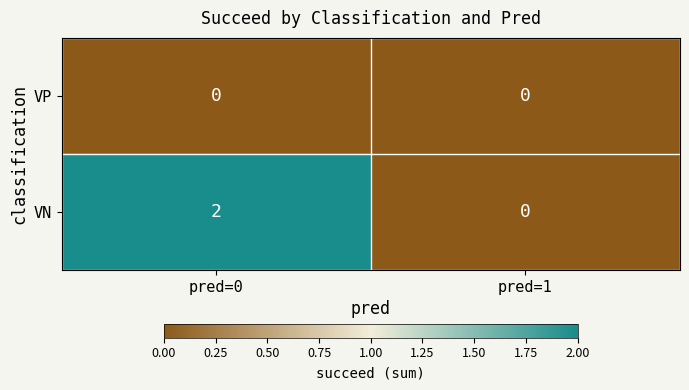

Reading left to right, extract all data points from this chart.

VP: 0	0
VN: 2	0